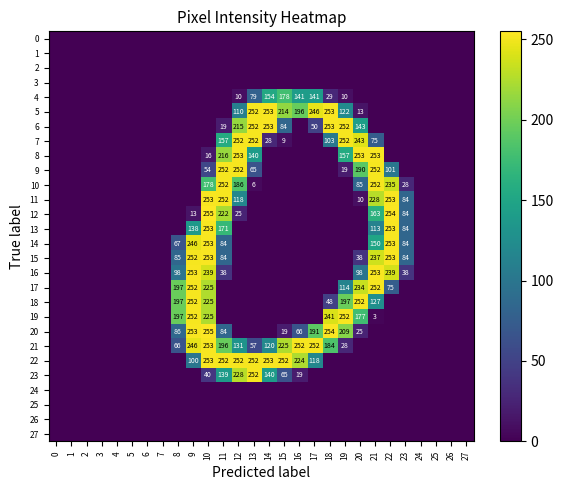

What is the total value across all series at 19?

1612